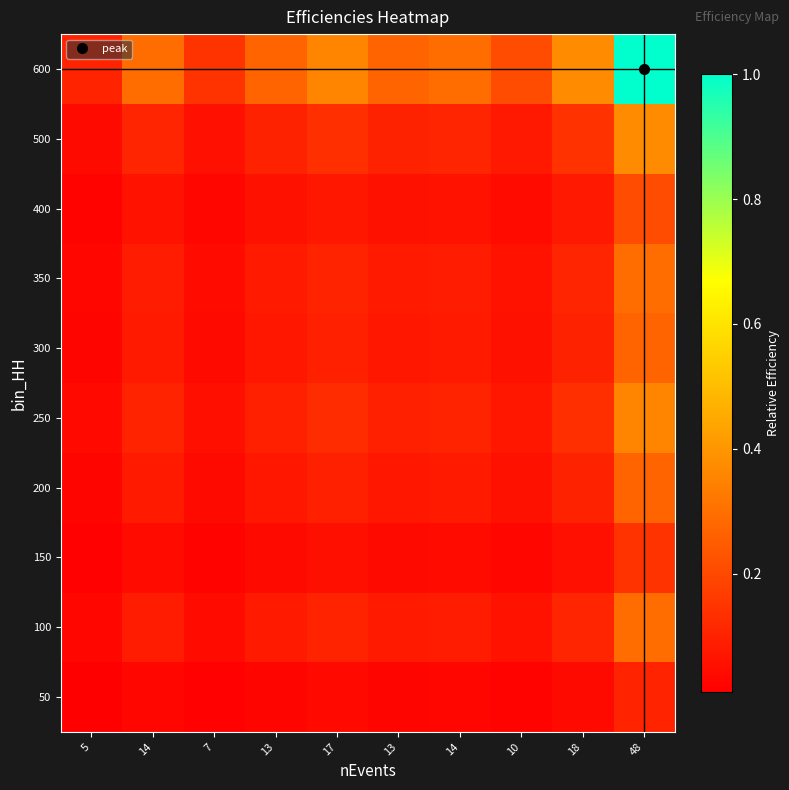

Rank the series by their maximum value, from lowest to highest.

50, 150, 400, 200, 300, 100, 350, 250, 500, 600